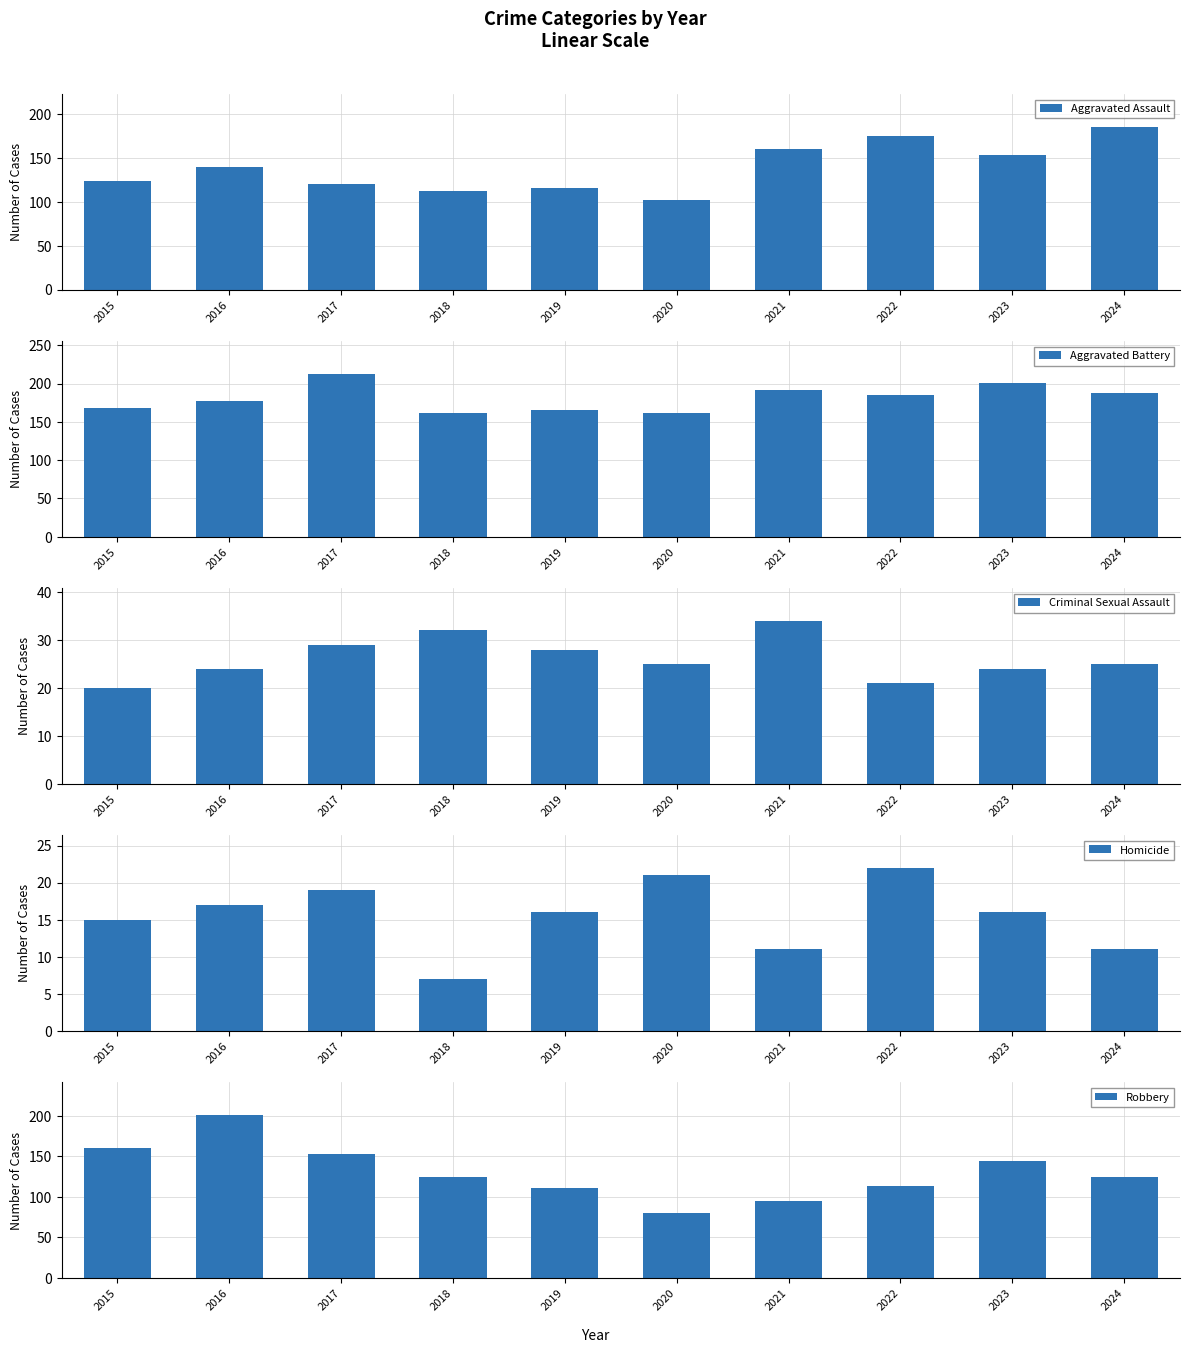

How many values in the Criminal Sexual Assault series are below 25?

4